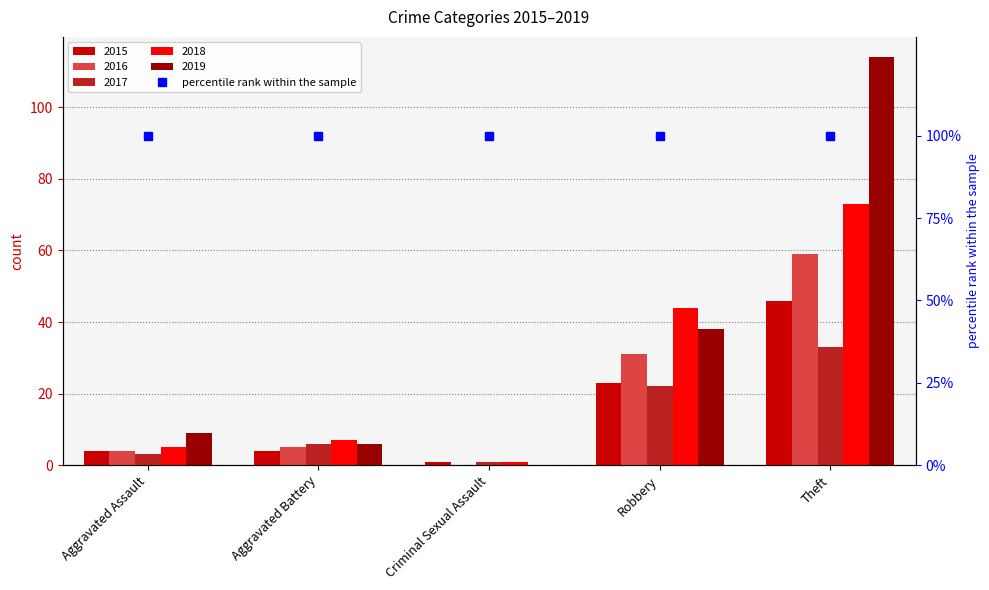

What is the difference between the second highest and minimum values in the 2018 series?

43